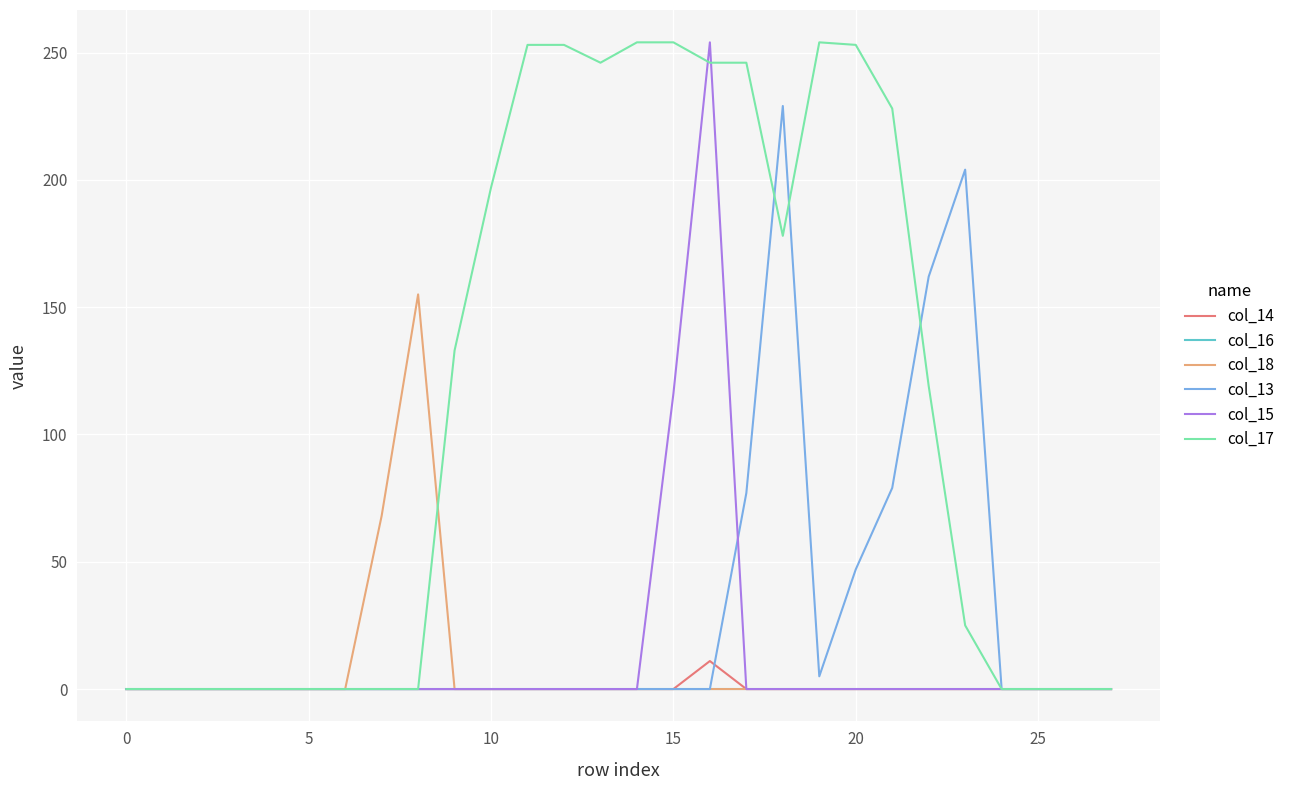

What is the average value of the col_18 series?

8